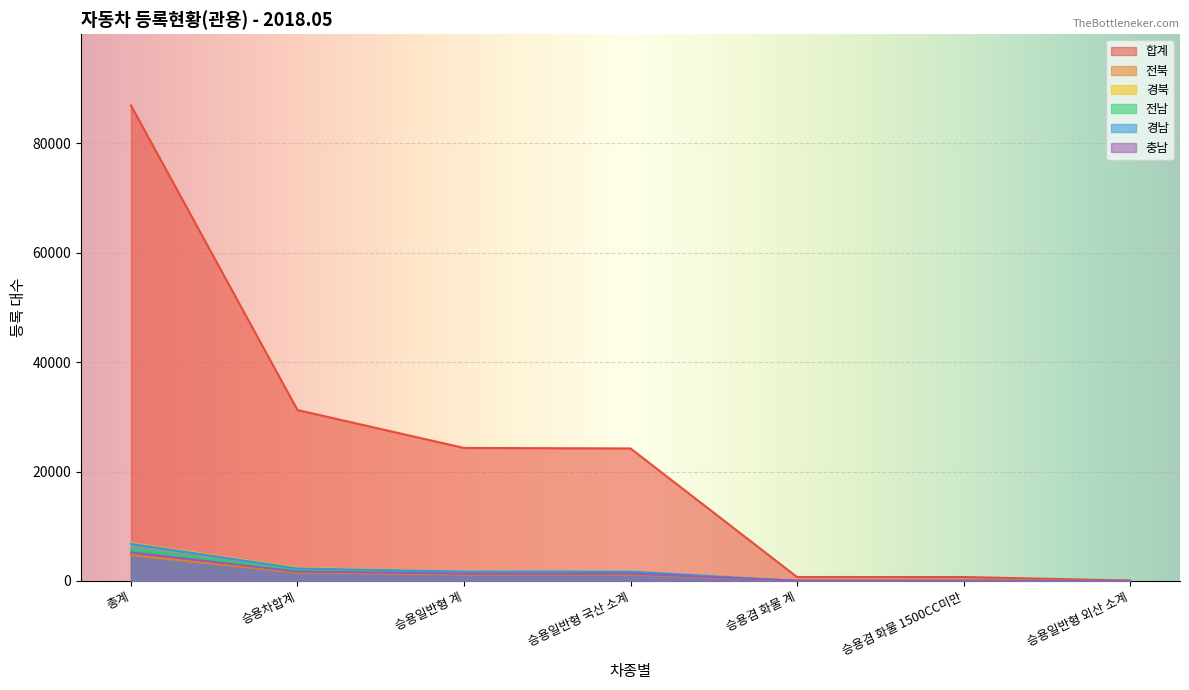

Where does the 전북 series first go above 1194?

총계